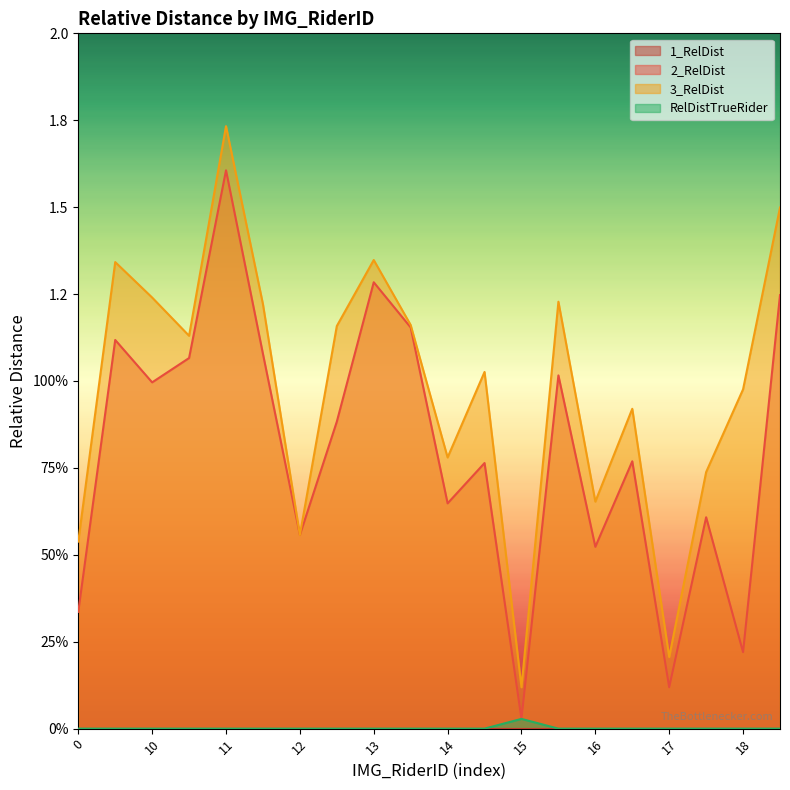

Reading right to left, extract all data points from this chart.

2_RelDist: 1.2	0.2	0.6	0.1	0.8	0.5	1.0	0.0	0.8	0.6	1.2	1.3	0.9	0.6	1.1	1.6	1.1	1.0	1.1	0.3
3_RelDist: 1.5	1.0	0.7	0.2	0.9	0.7	1.2	0.1	1.0	0.8	1.2	1.3	1.2	0.6	1.2	1.7	1.1	1.2	1.3	0.5
RelDistTrueRider: 0.0	0.0	0.0	0.0	0.0	0.0	0.0	0.0	0.0	0.0	0.0	0.0	0.0	0.0	0.0	0.0	0.0	0.0	0.0	0.0